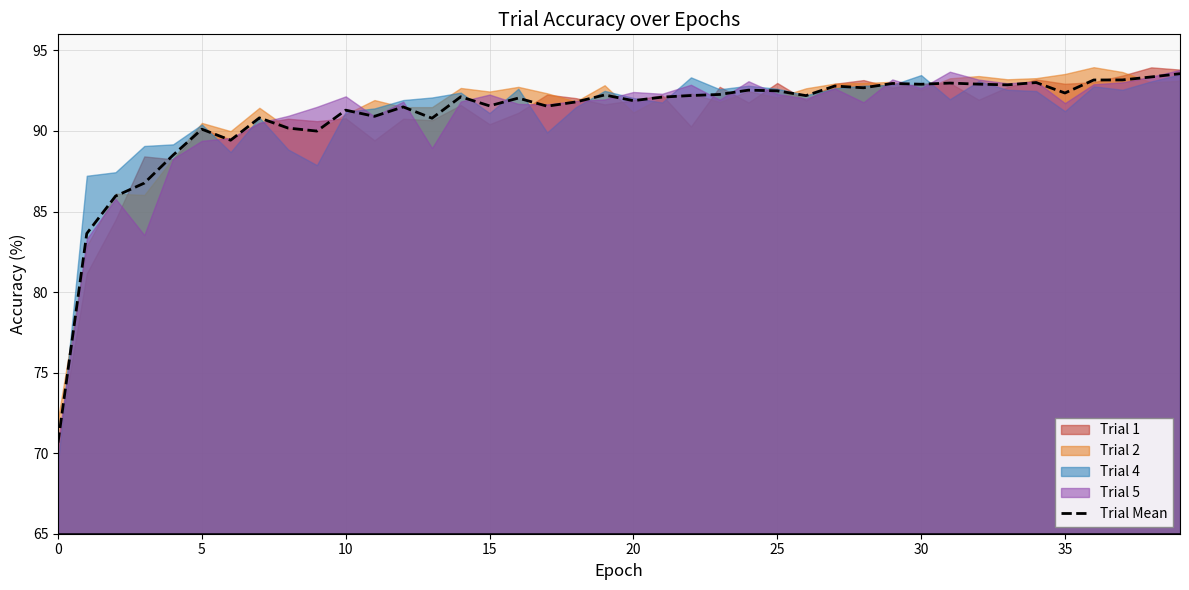

Which has a higher value, 36 or 35?

36